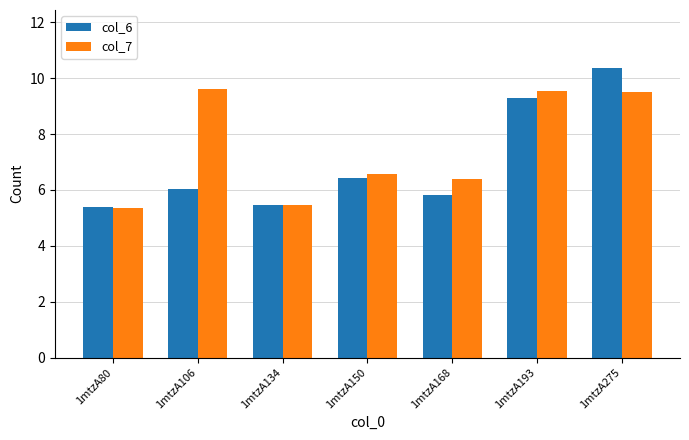

What is the highest value of the col_6 series?

10.4